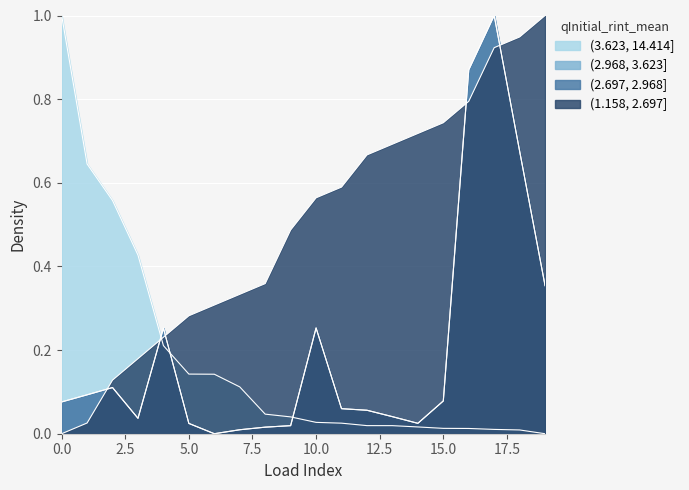

True or false: q_mvar has a value of 0.1 at 3.

False